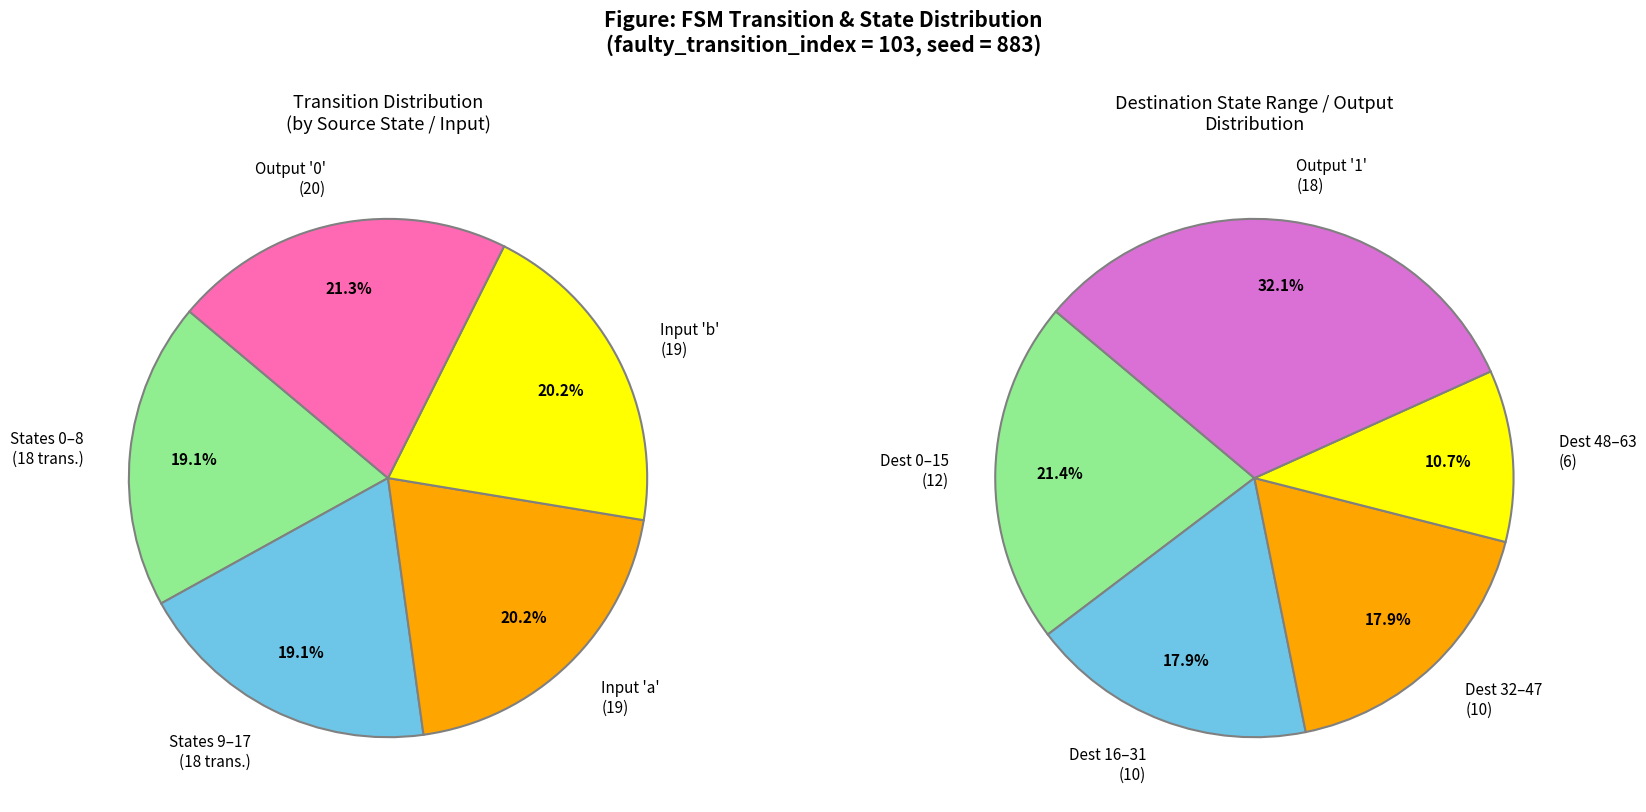

Is there any slice that represents more than half of the pie?

No